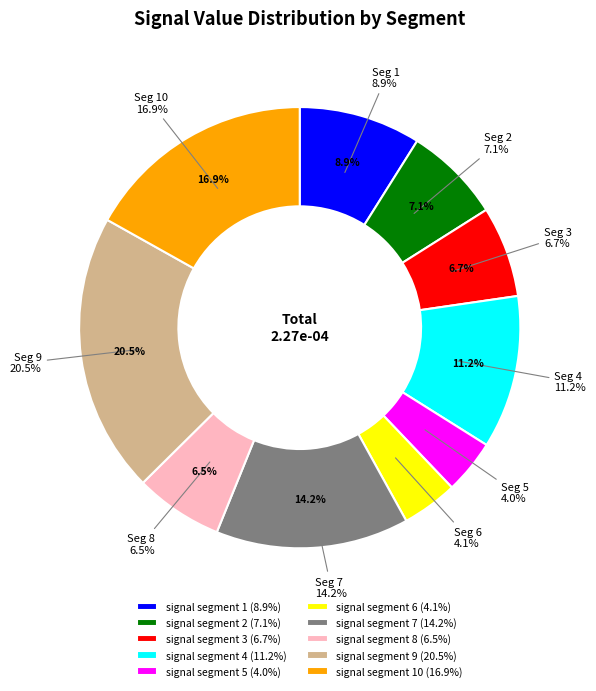

How many slices are in this pie chart?

10